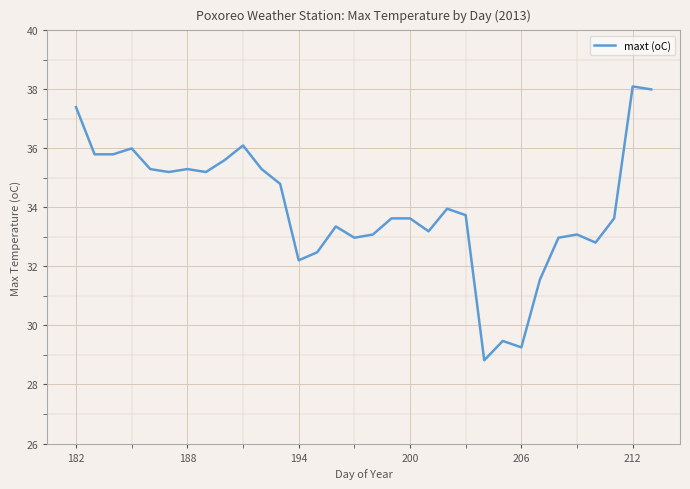

Reading left to right, transcribe all the data shown in this chart.

37.4	35.8	35.8	36.0	35.3	35.2	35.3	35.2	35.6	36.1	35.3	34.8	32.2	32.5	33.4	33.0	33.1	33.6	33.6	33.2	34.0	33.7	28.8	29.5	29.3	31.6	33.0	33.1	32.8	33.6	38.1	38.0